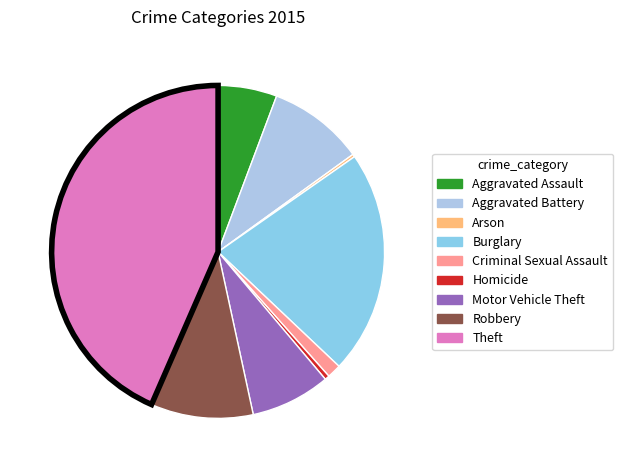

To the nearest percent, what portion does Aggravated Assault represent?

6%